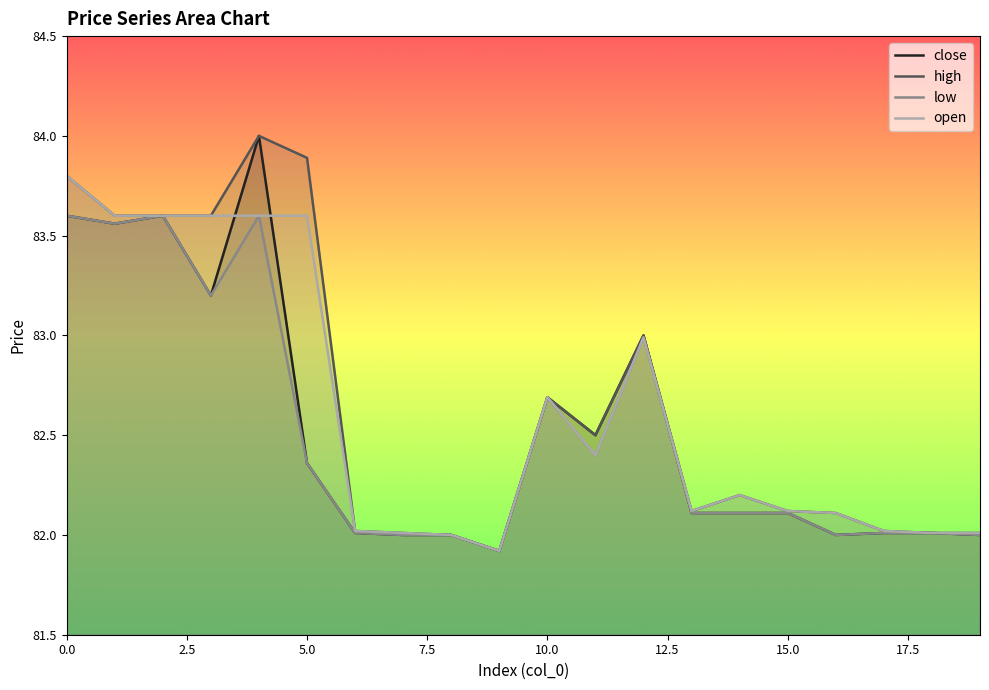

What are all the series names shown in the legend?

close, high, low, open